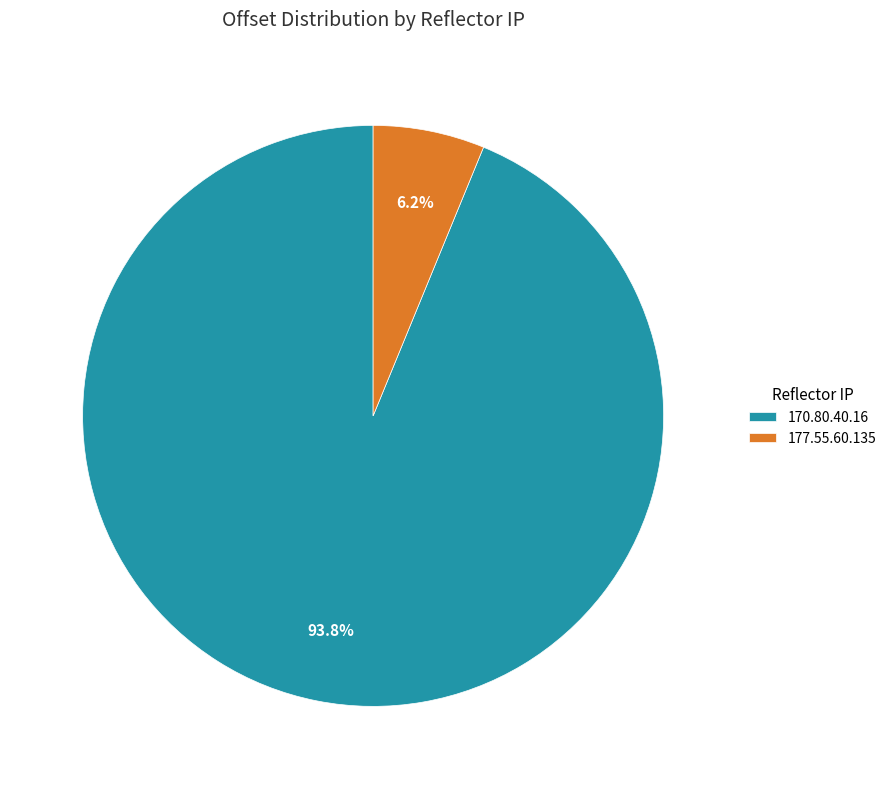

To the nearest percent, what percentage of the pie is 177.55.60.135?

6%